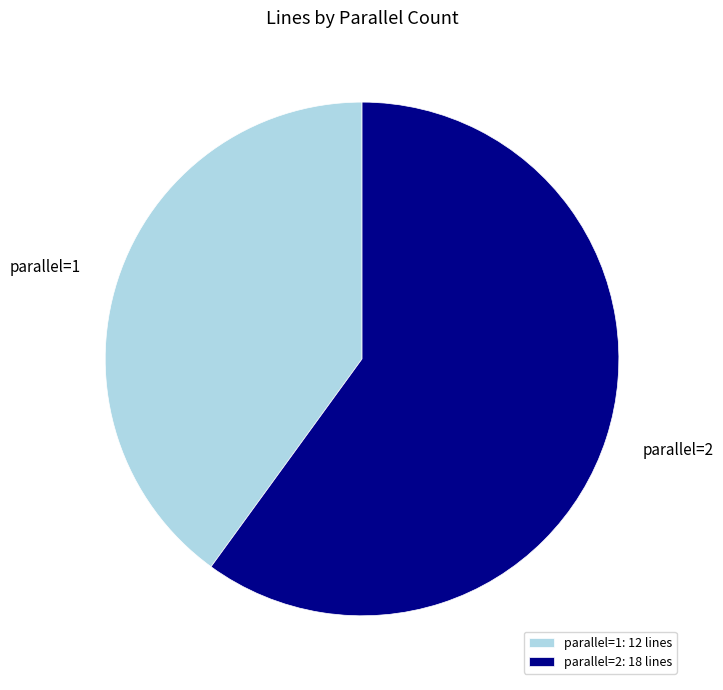

True or false: parallel=1 accounts for 52% of the total.

False